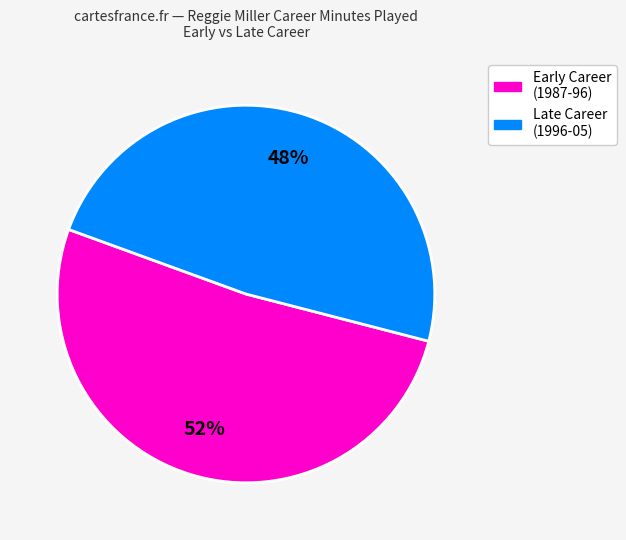

To the nearest percent, what is the average slice percentage?

50%